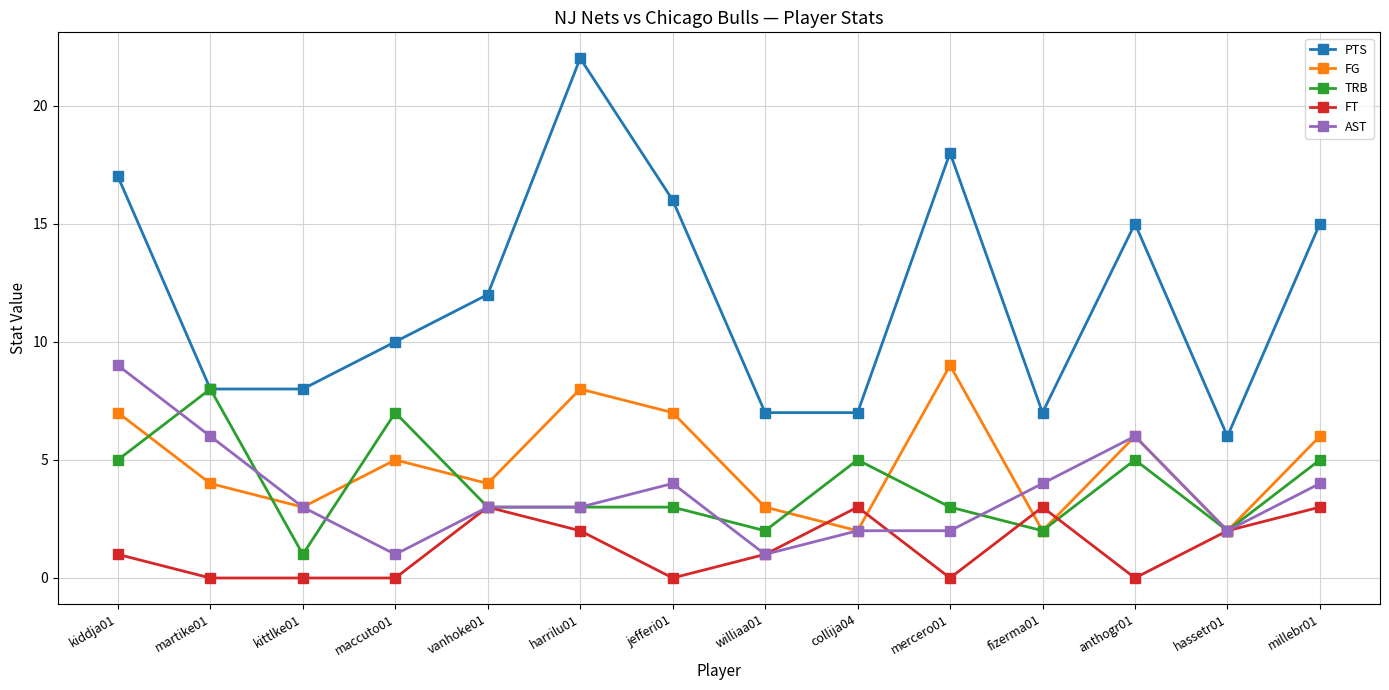

What is the difference between the maximum and minimum values in the FT series?

3